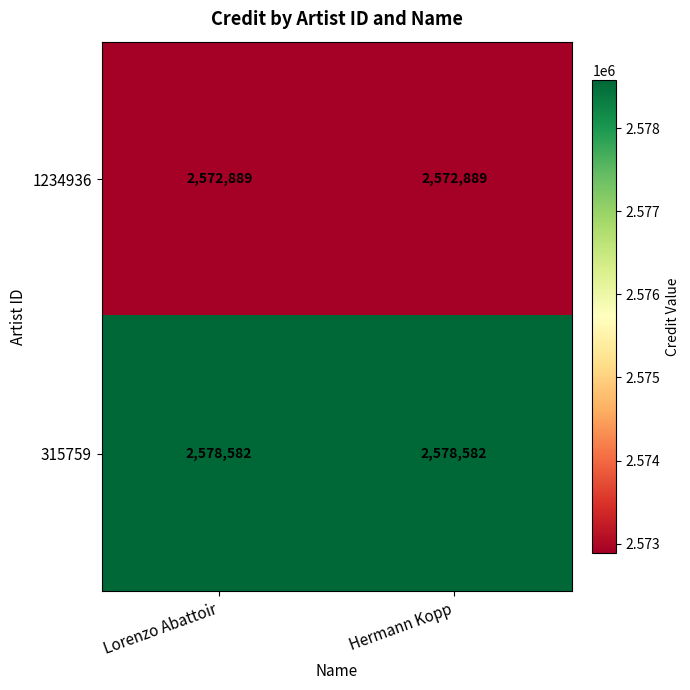

What is the minimum value for 315759?

2578582